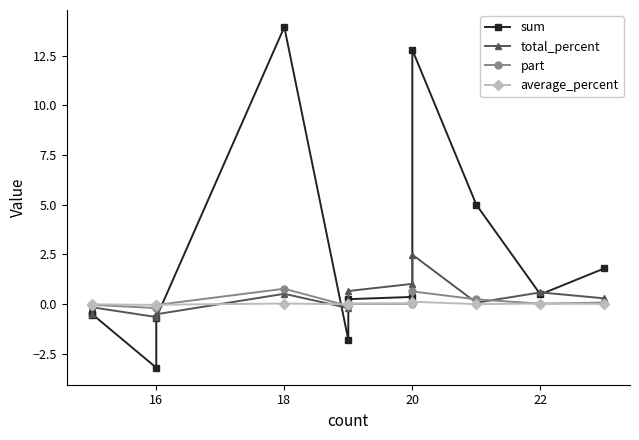

True or false: part and total_percent intersect in this chart.

True